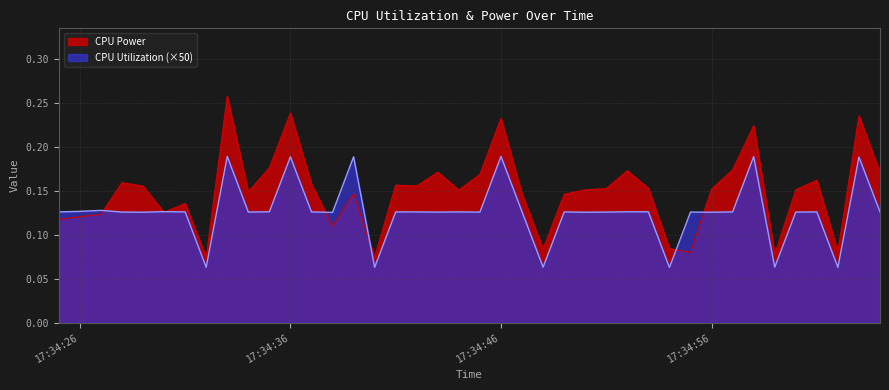

Does the chart display data point markers on the line(s)?

No